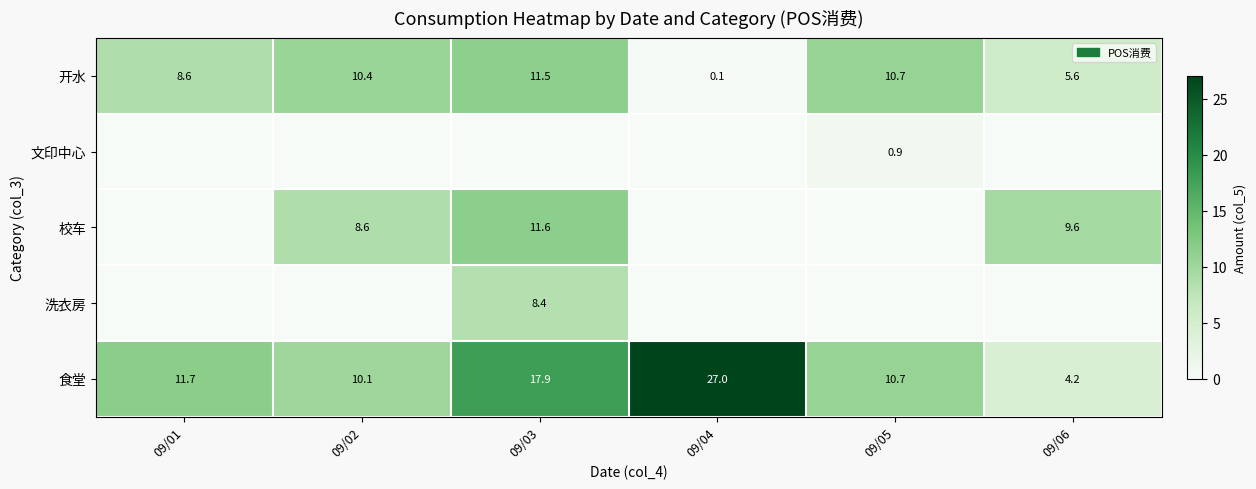

At which category is the sum across all series the highest?

09/03